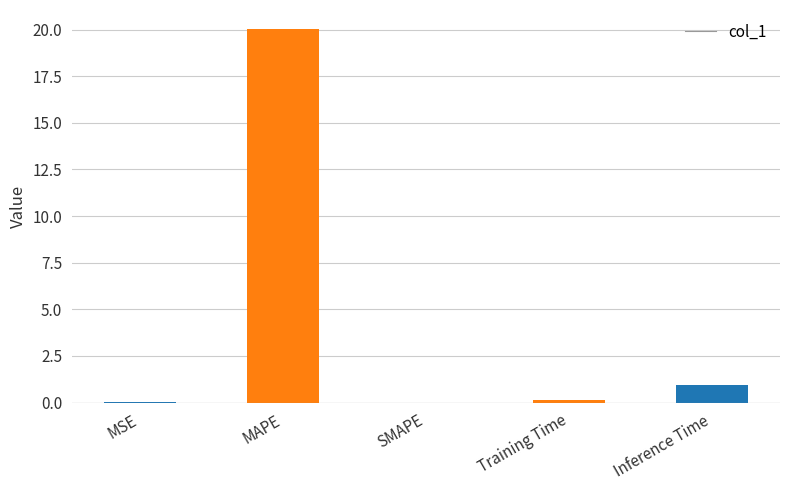

Are the bars grouped side by side (vs. stacked)?

No